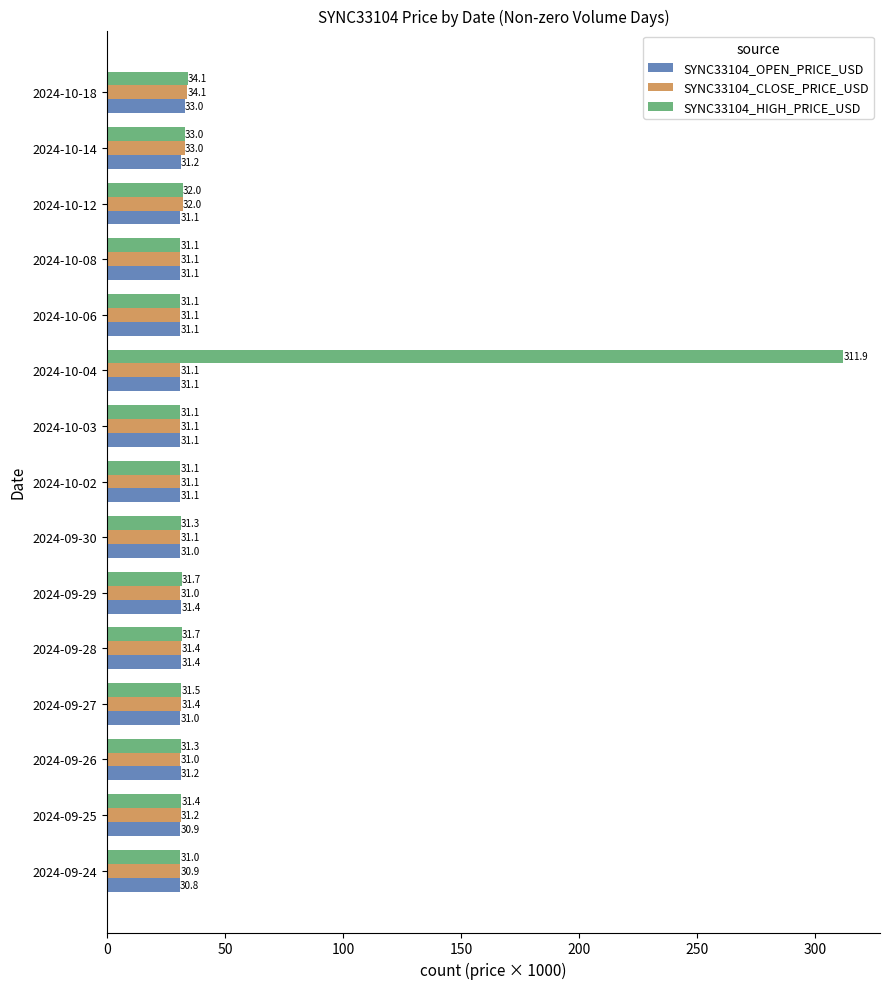

At which label is SYNC33104_CLOSE_PRICE_USD closest to 32?

2024-10-12